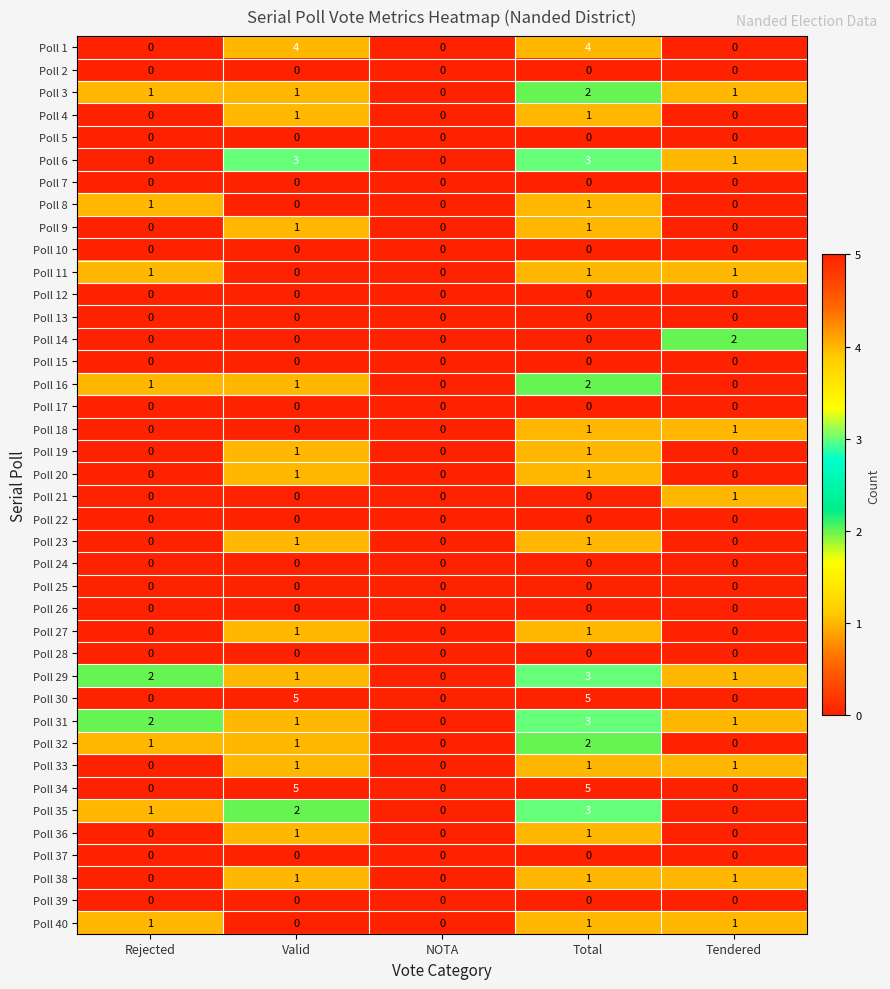

What is the maximum value for Poll 6?

3